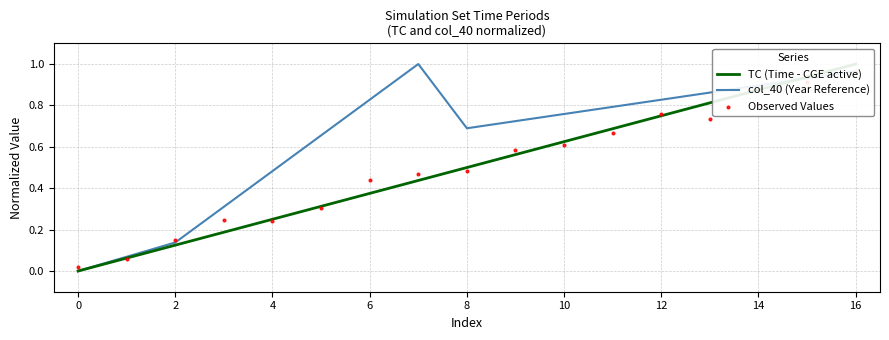

Which series reaches the maximum Y coordinate?

TC (Time - CGE active)